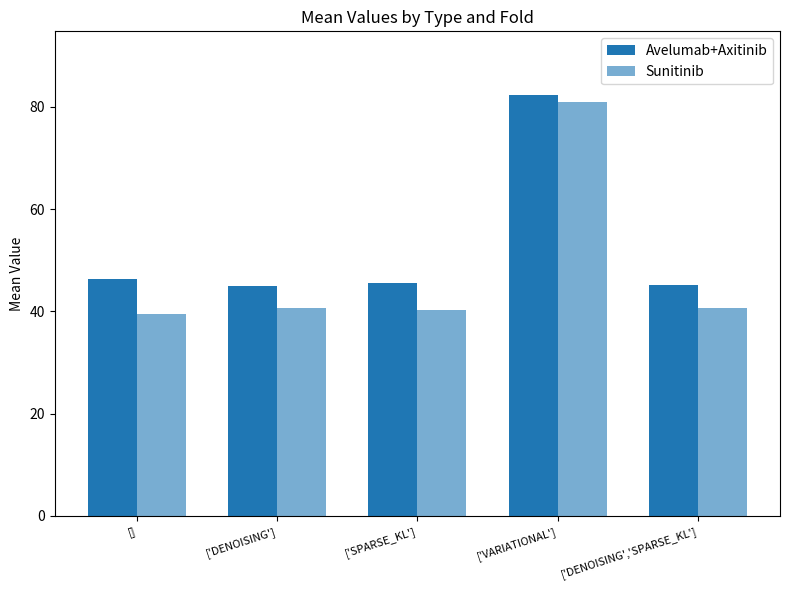

How many bars are there in total?

10